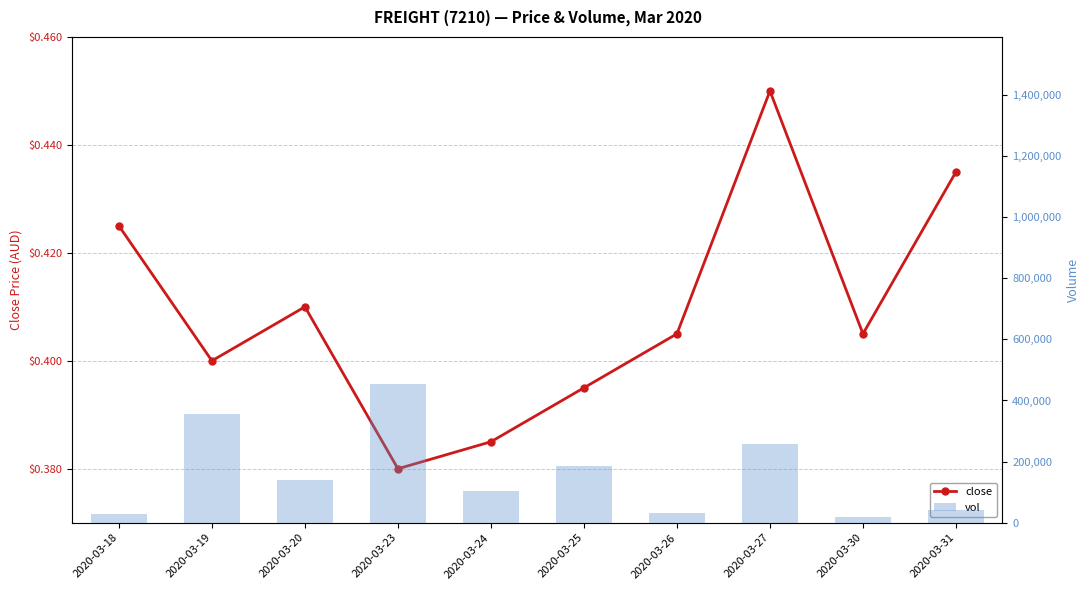

Count the close values in the range 0 to 1.

10